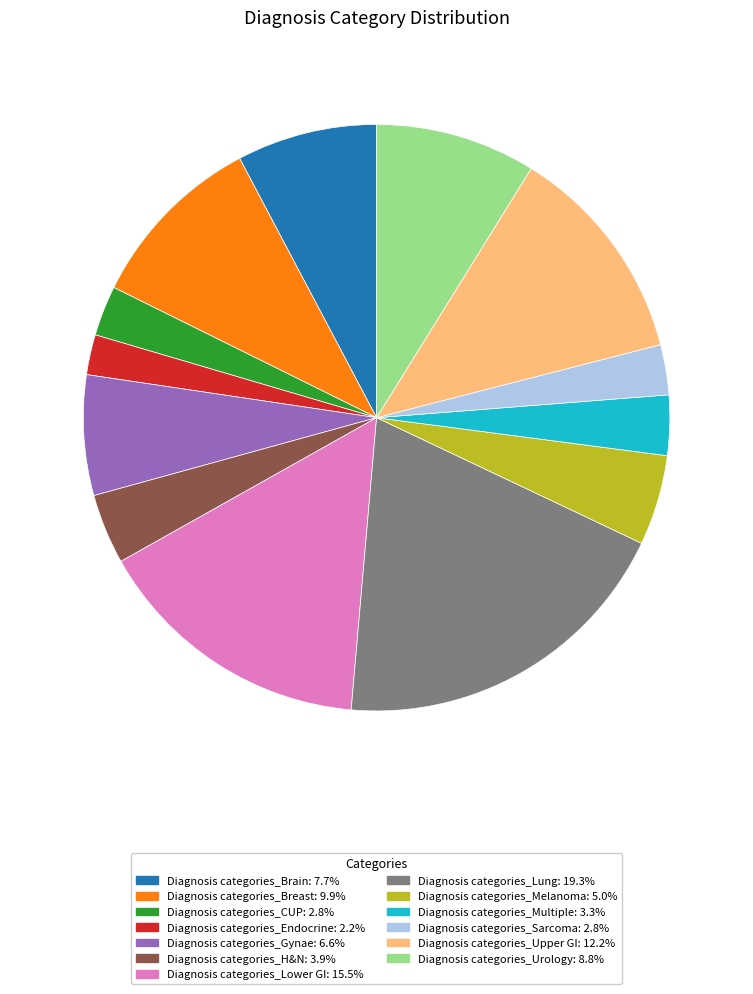

The Diagnosis categories_Brain slice represents 20% of the pie. True or false?

False